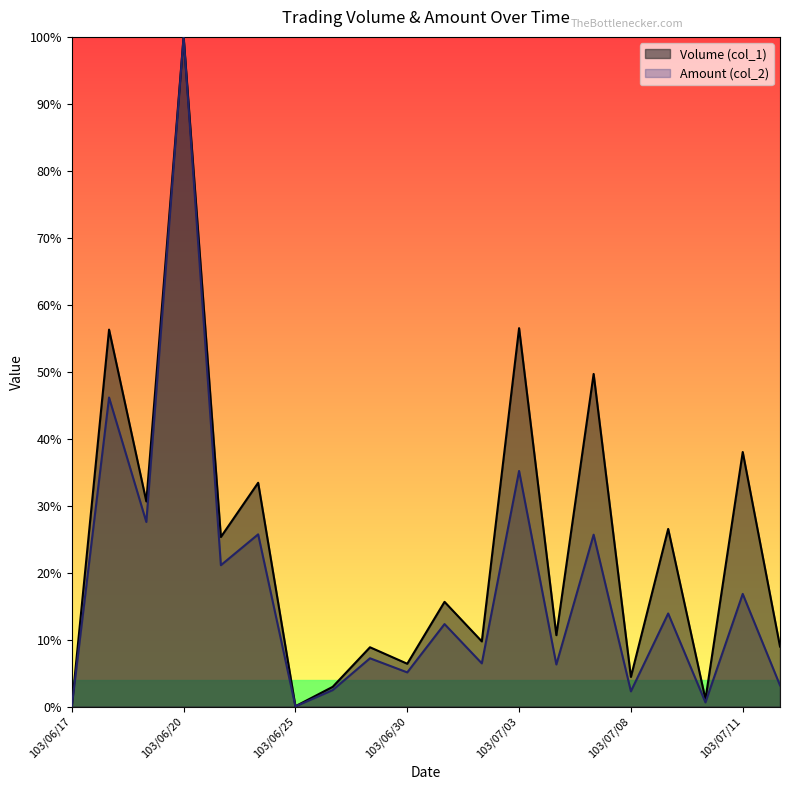

True or false: Amount (col_2) has more than 1 interior local peaks.

True